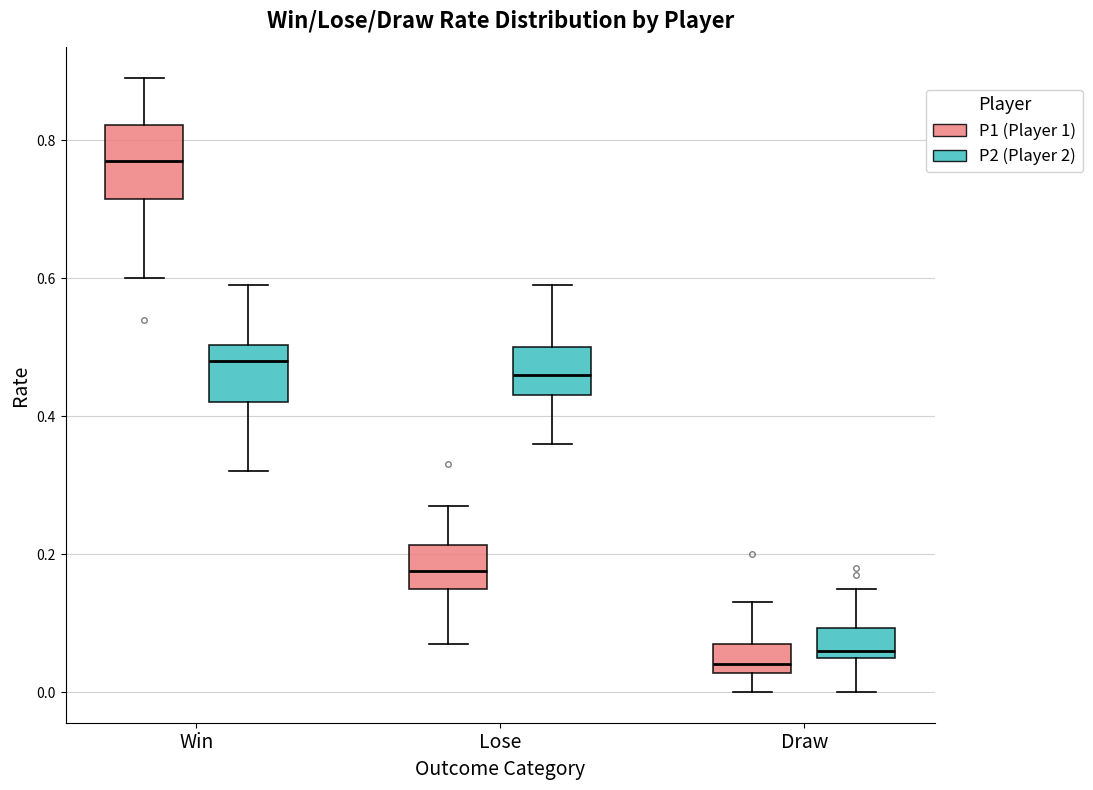

Where is the lower edge of the box for Draw (P1 (Player 1)) on the y-axis? The values are not printed on the chart, so give them approximately, as read against the axis.

0.02